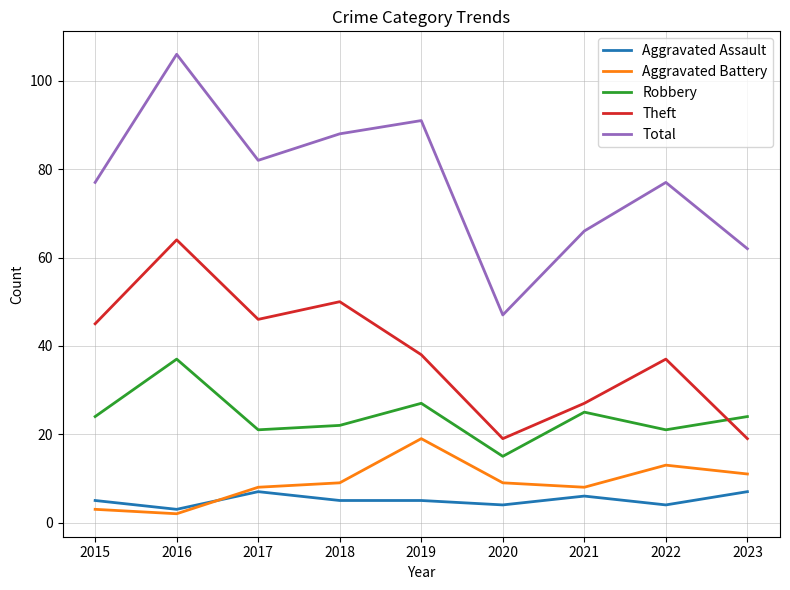

True or false: Total has more than 2 points higher than both neighbors.

True